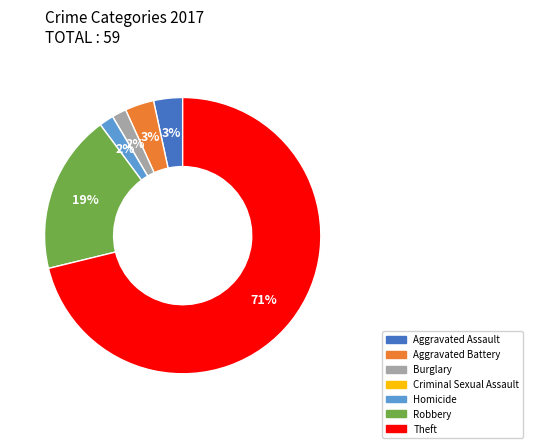

Which slice is the largest?

Theft